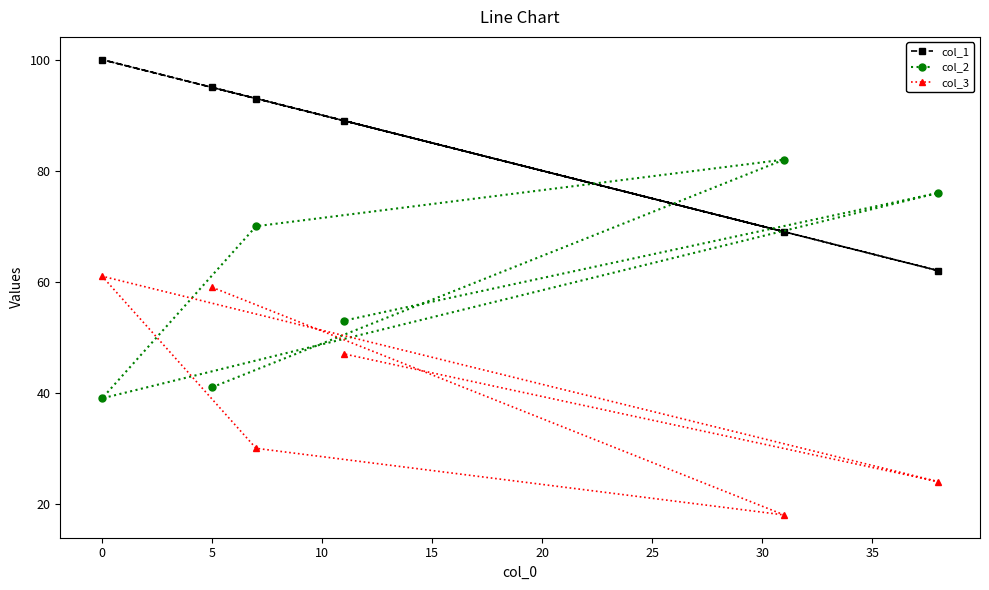

Which series has the largest range (max minus min)?

col_2